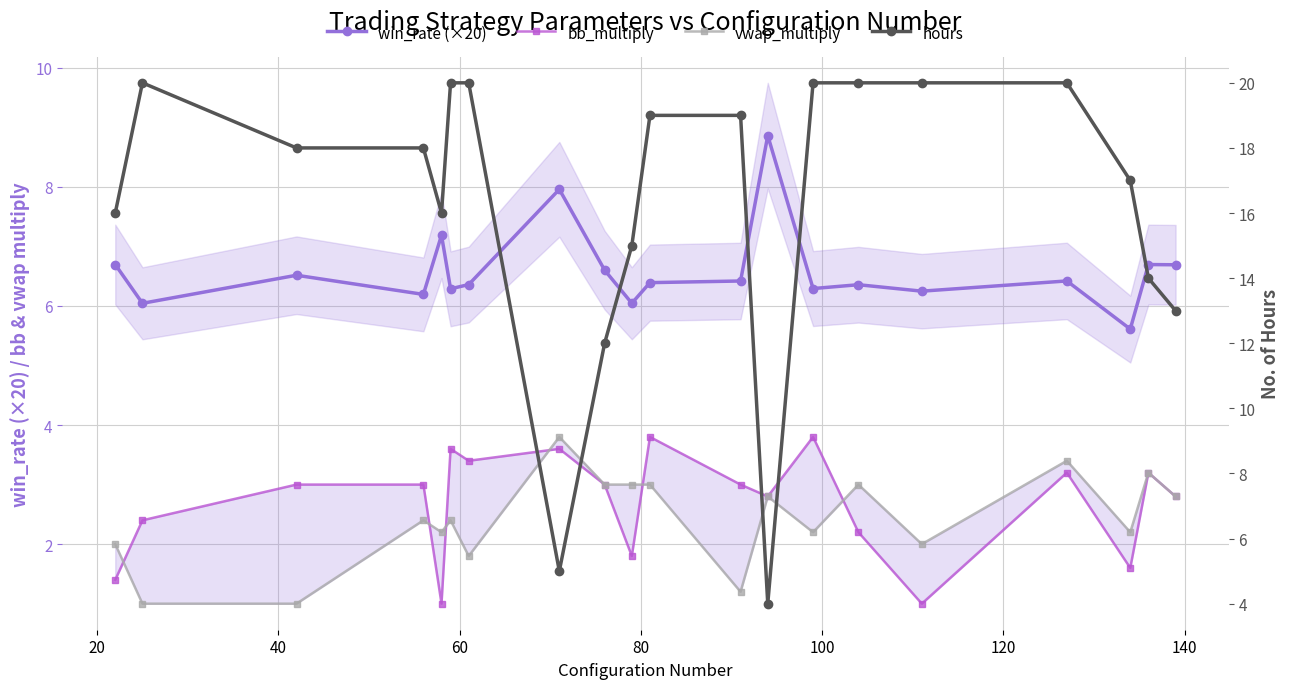

True or false: win_rate (×20) has more than 0 points higher than both neighbors.

True